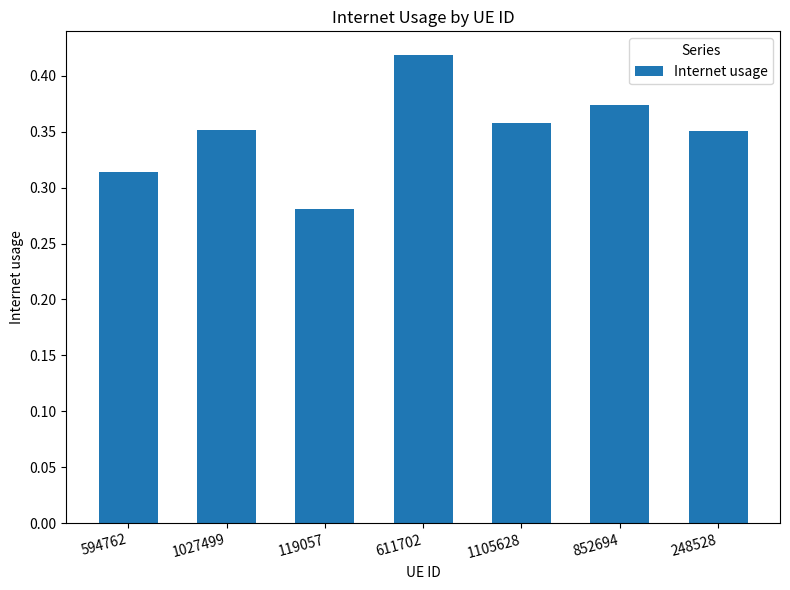

True or false: the data shows 0.6 at 852694.

False